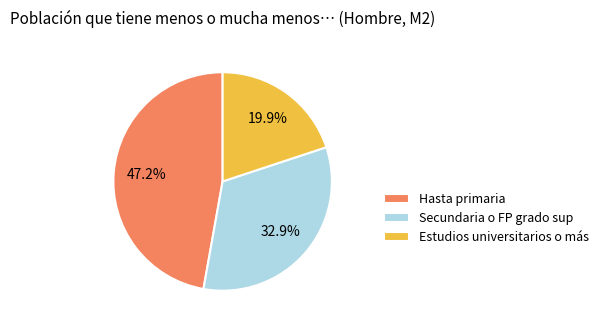

To the nearest percent, what portion does Secundaria o FP grado sup represent?

33%